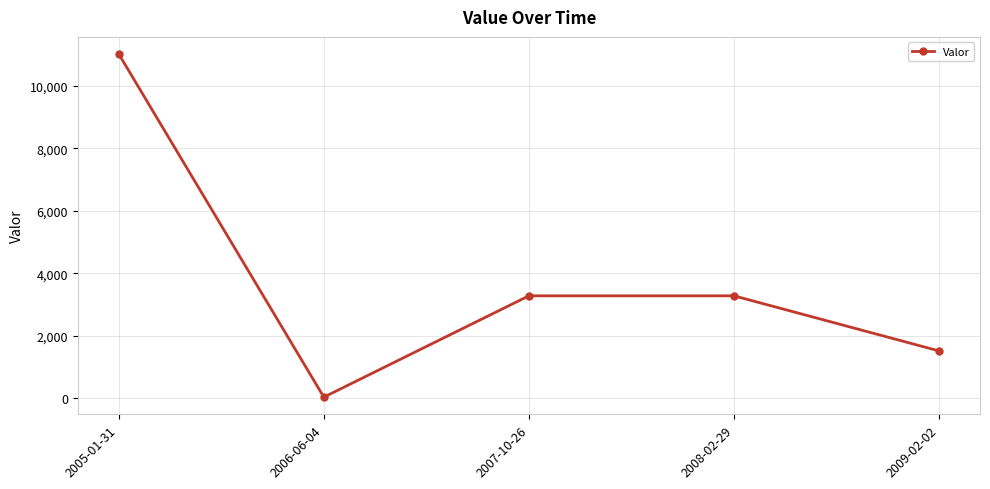

The value at 2008-02-29 is 3277.8. True or false?

True